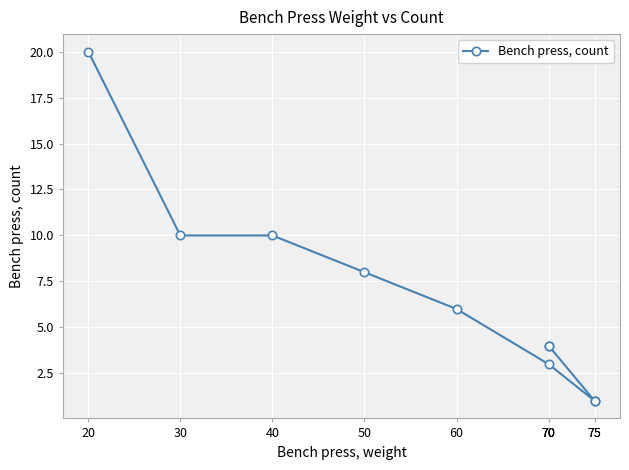

Reading left to right, what are all the values shown in this chart?

20=20	30=10	40=10	50=8	60=6	70=3	75=1	75=1	70=4	70=4